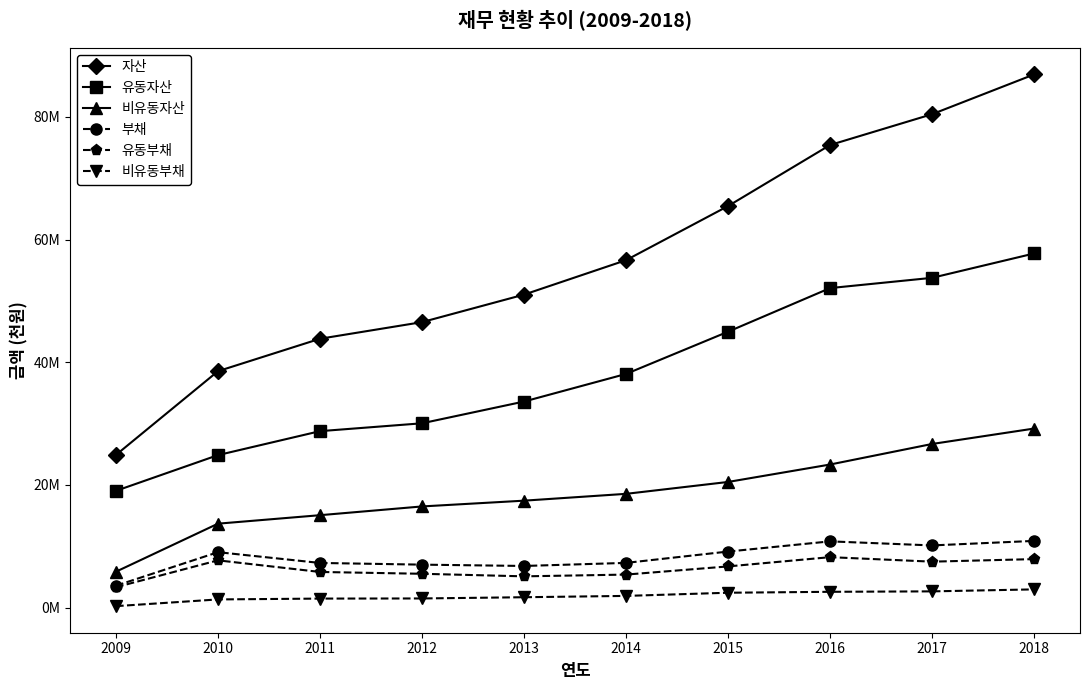

True or false: 유동부채 and 유동자산 intersect in this chart.

False